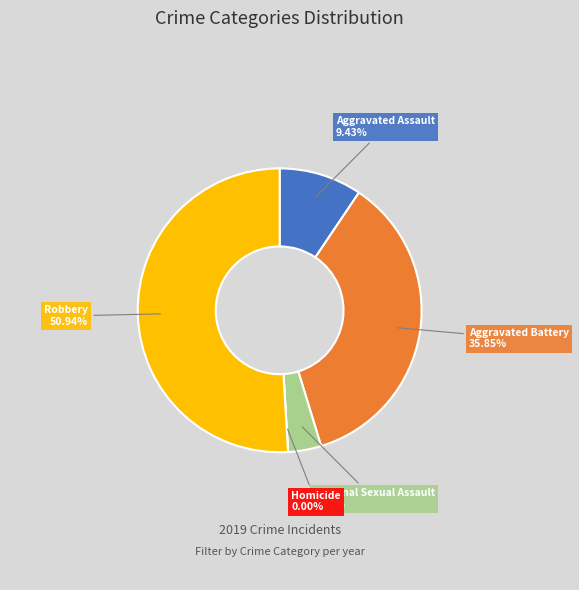

How many segments does this pie chart have?

5